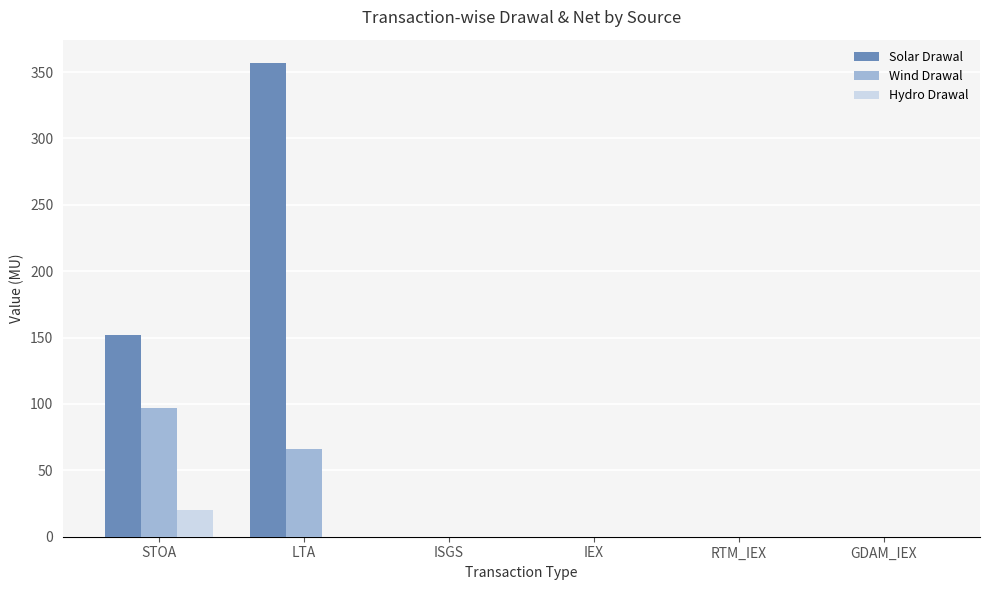

True or false: Solar Drawal has a value of 67.5 at STOA.

False